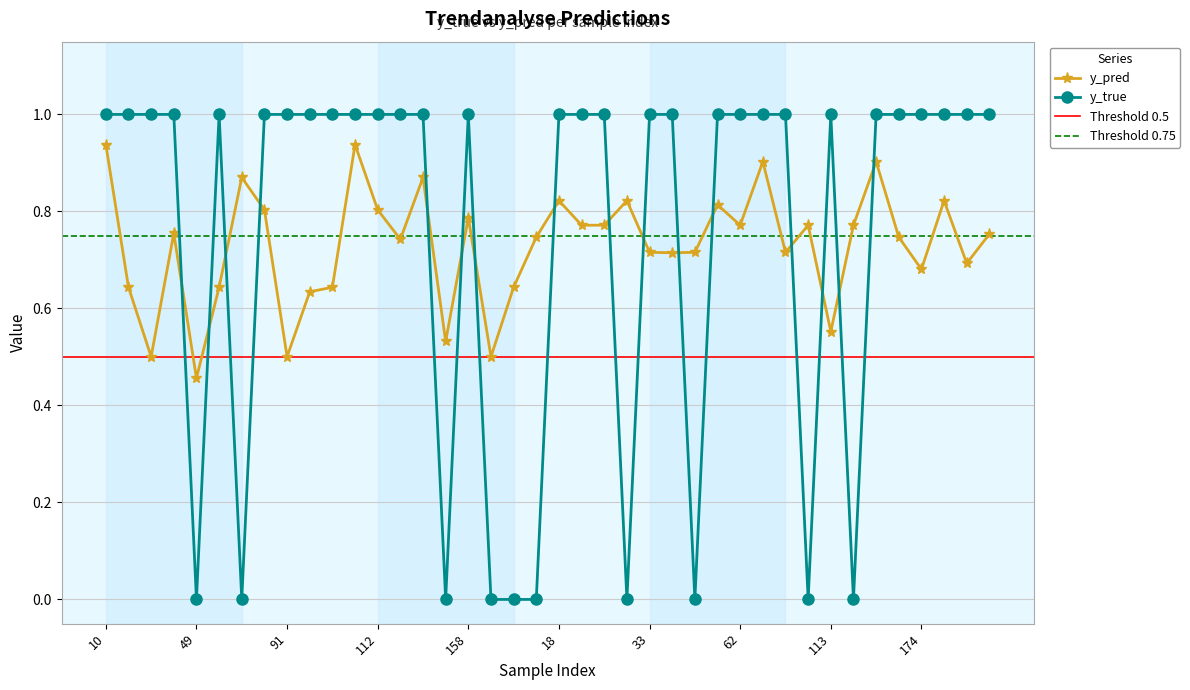

Between 18 and 62, which is larger?

18